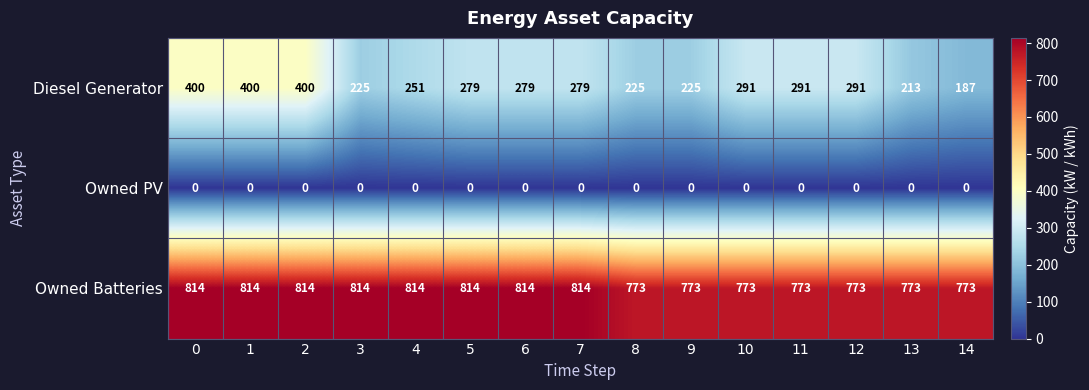

What value does the Diesel Generator series have at 4, to the nearest 50?

250